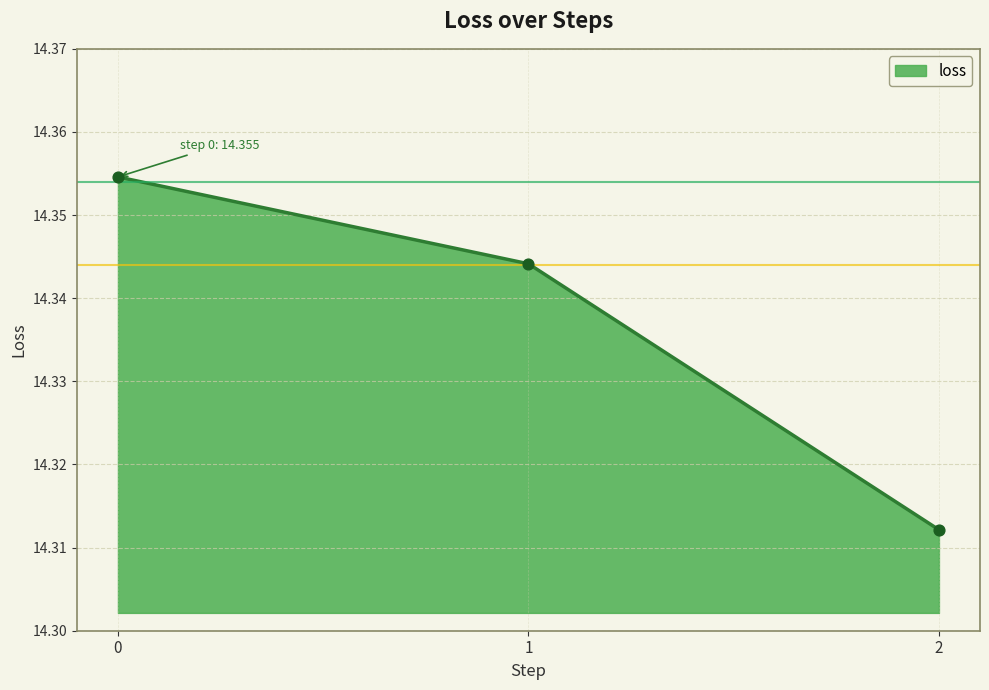

Which has a higher value, 1 or 2?

1